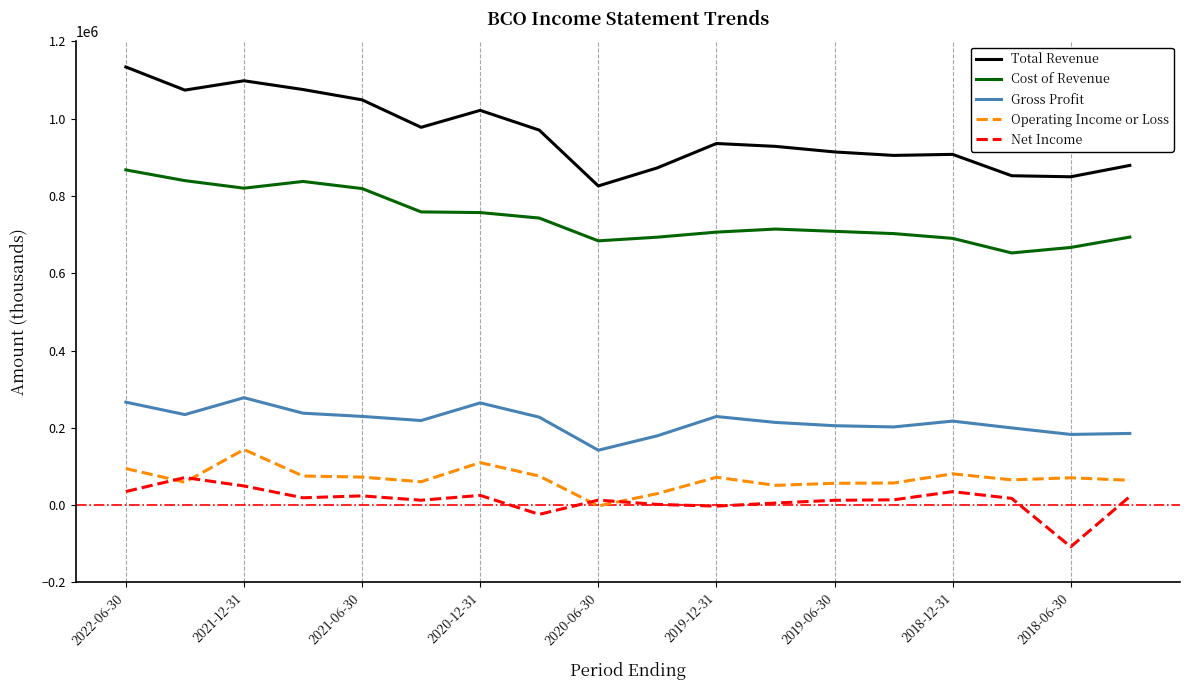

List the series in order of their peak value, lowest first.

Net Income, Operating Income or Loss, Gross Profit, Cost of Revenue, Total Revenue